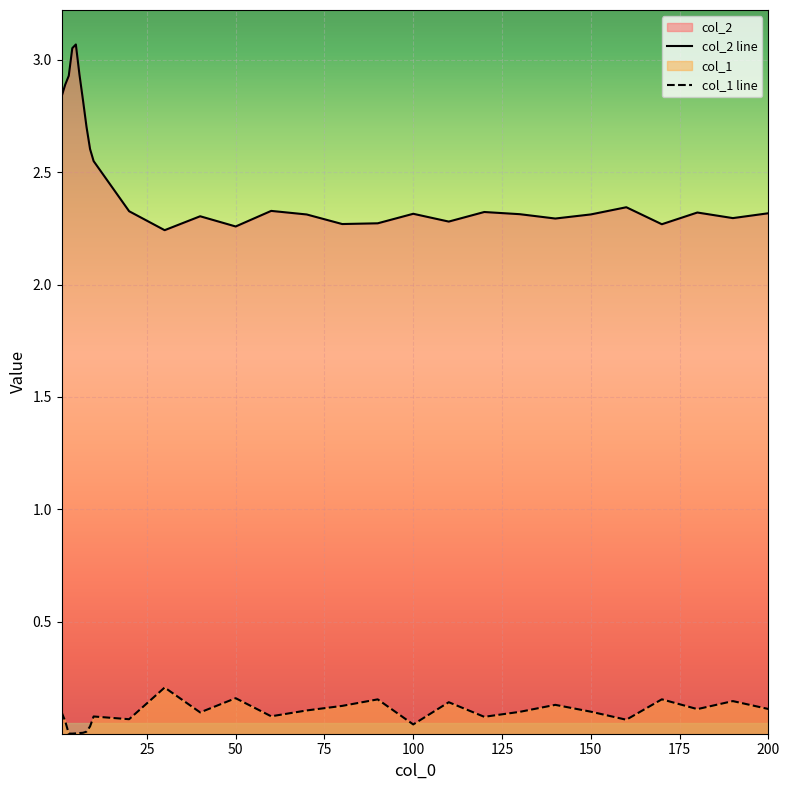

Read the col_2 value at 80.

2.3